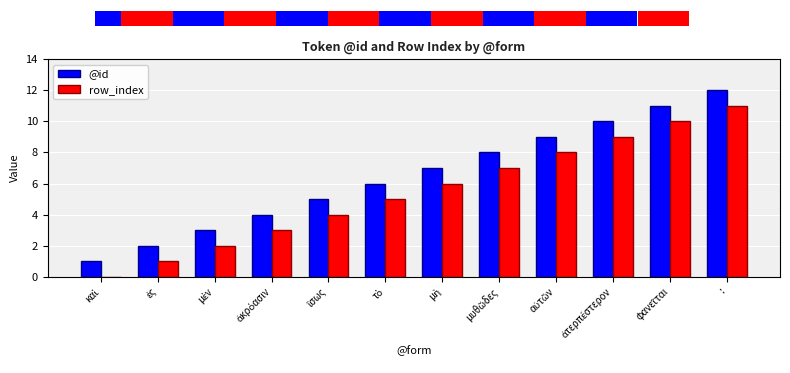

What position from the right is ἐς?

11